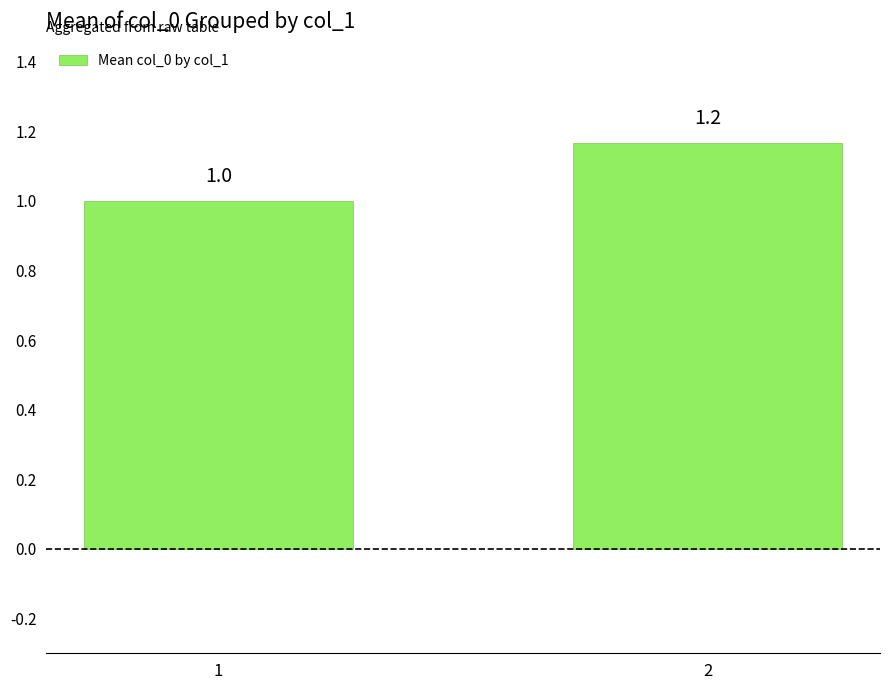

Which label corresponds to the largest value in the chart?

2